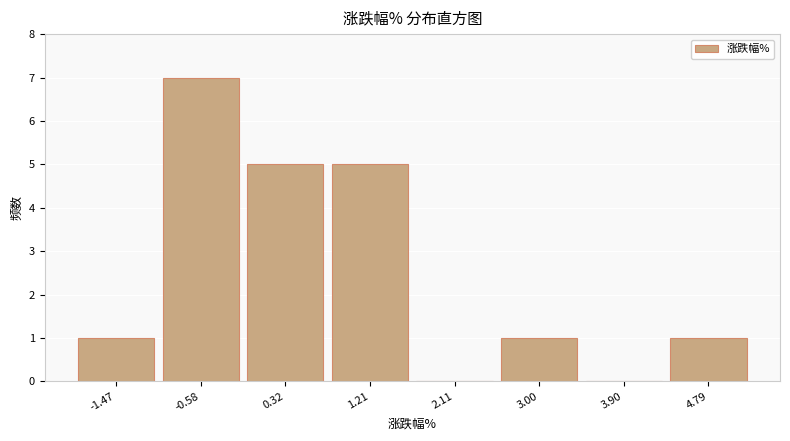

How tall is the bar that spans 4.3 to 5.2 on the x-axis? Neither the bar edges nor the heights are printed on the chart, so give them approximately, as read against the axes.

1